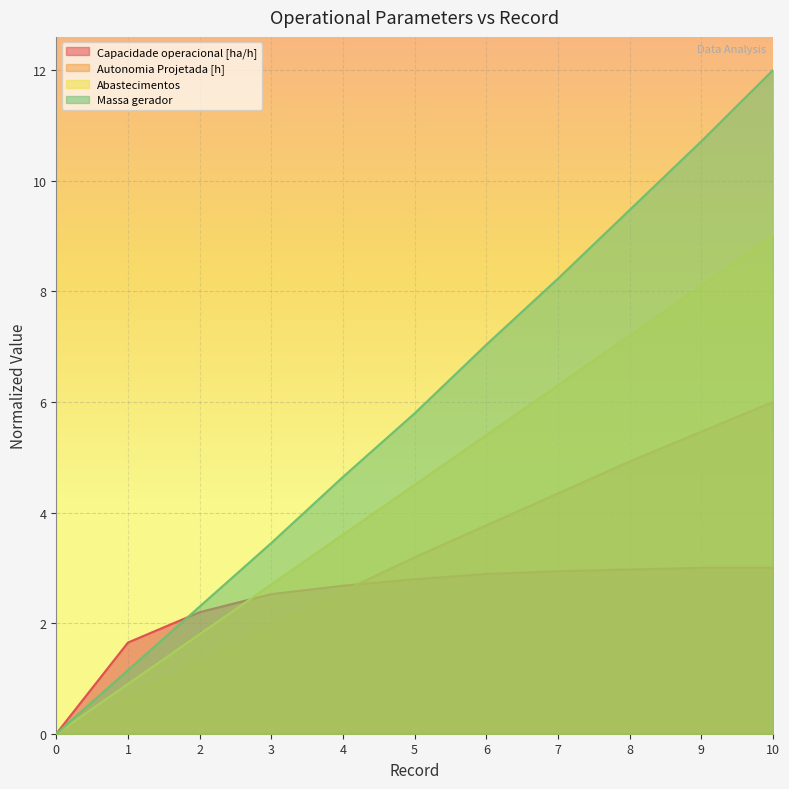

Reading left to right, what are all the values shown in this chart?

Capacidade operacional [ha/h]: 0=0.0	1=1.6	2=2.2	3=2.5	4=2.7	5=2.8	6=2.9	7=2.9	8=3.0	9=3.0	10=3.0
Autonomia Projetada [h]: 0=0.0	1=0.7	2=1.3	3=2.0	4=2.6	5=3.2	6=3.8	7=4.3	8=4.9	9=5.5	10=6.0
Abastecimentos: 0=0.0	1=0.9	2=1.8	3=2.7	4=3.6	5=4.5	6=5.4	7=6.3	8=7.2	9=8.1	10=9.0
Massa gerador: 0=0.0	1=1.1	2=2.3	3=3.4	4=4.6	5=5.8	6=7.0	7=8.2	8=9.5	9=10.7	10=12.0